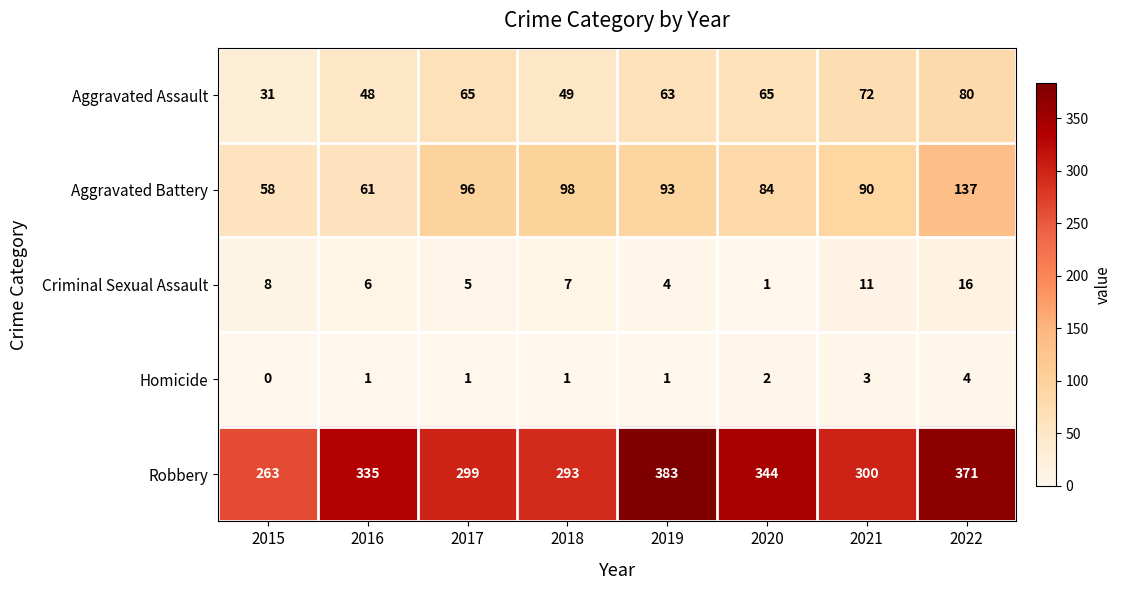

What is the difference between the second highest and second lowest values in the Robbery series?

78